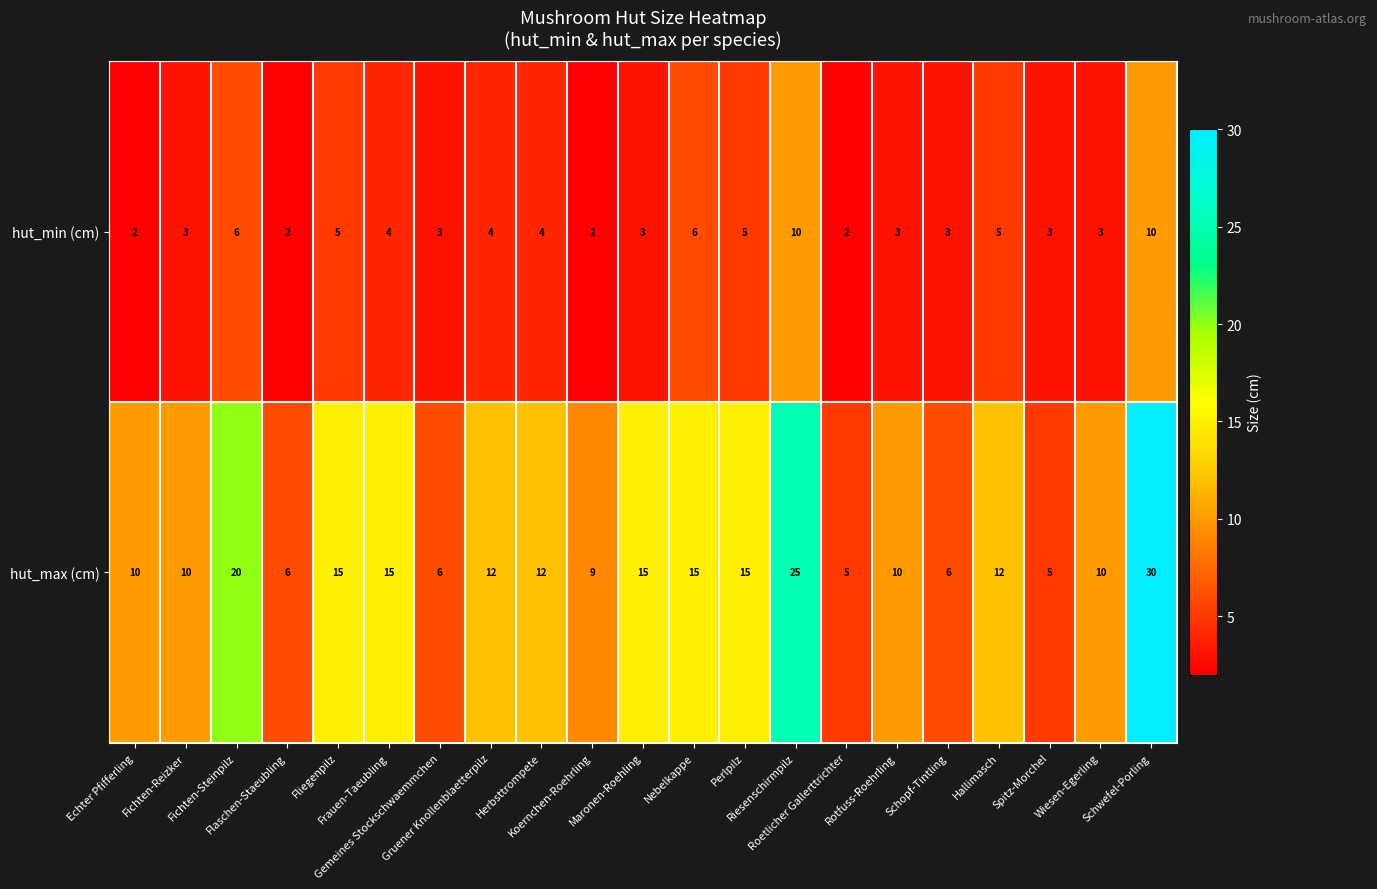

How many hut_min (cm) values are between 3 and 5?

13